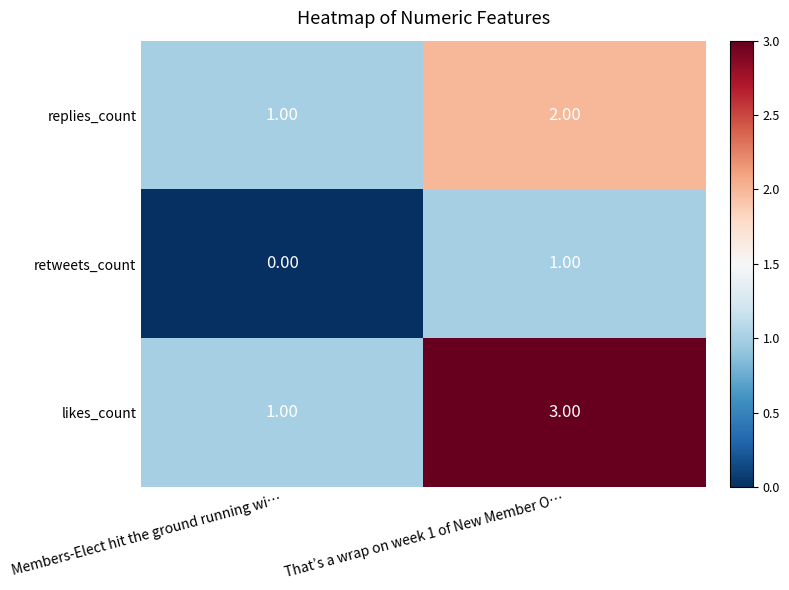

At That’s a wrap on week 1 of New Member O…, list the series in order from largest to smallest.

likes_count, replies_count, retweets_count